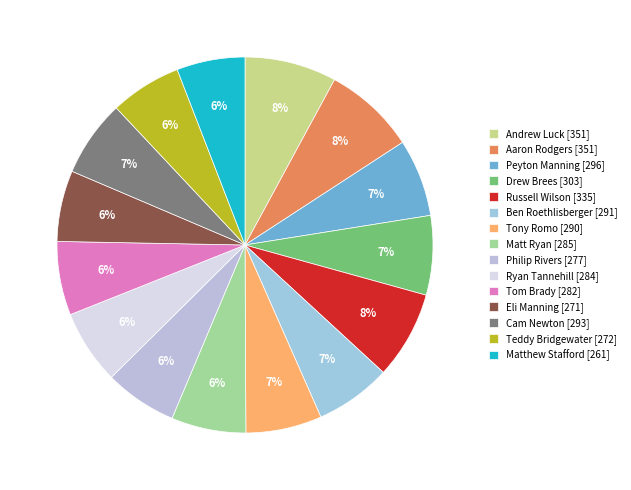

Rank the categories by value from highest to lowest.

Aaron Rodgers, Andrew Luck, Russell Wilson, Drew Brees, Peyton Manning, Cam Newton, Ben Roethlisberger, Tony Romo, Matt Ryan, Ryan Tannehill, Tom Brady, Philip Rivers, Teddy Bridgewater, Eli Manning, Matthew Stafford